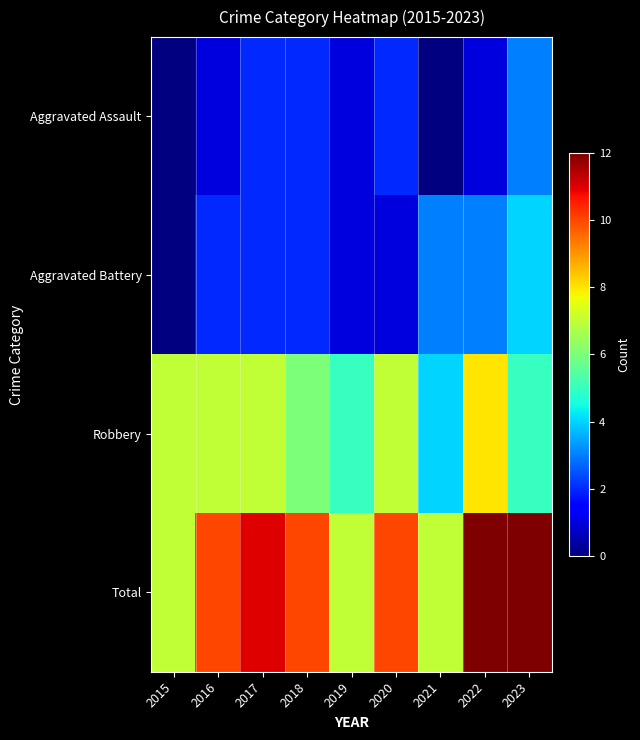

Between 2015 and 2018, which is larger?

2018